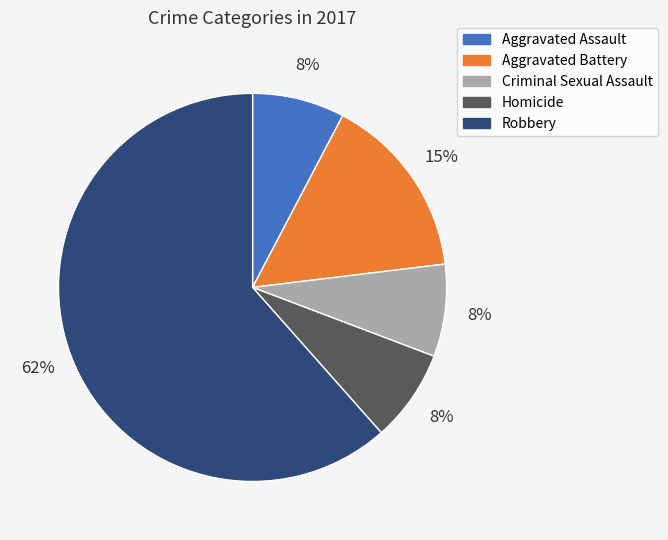

Count the number of slices in the pie.

5